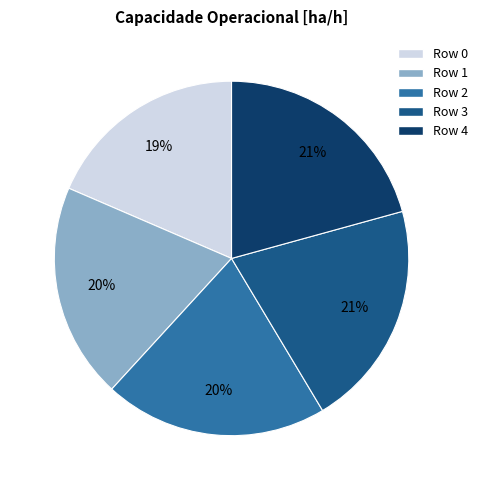

True or false: Row 3 accounts for 21% of the total.

True